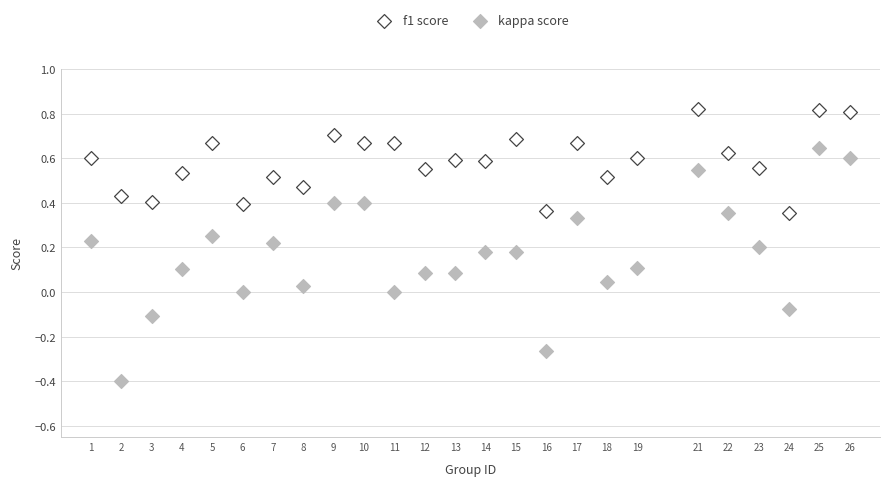

Which series contains the highest Y value?

f1 score